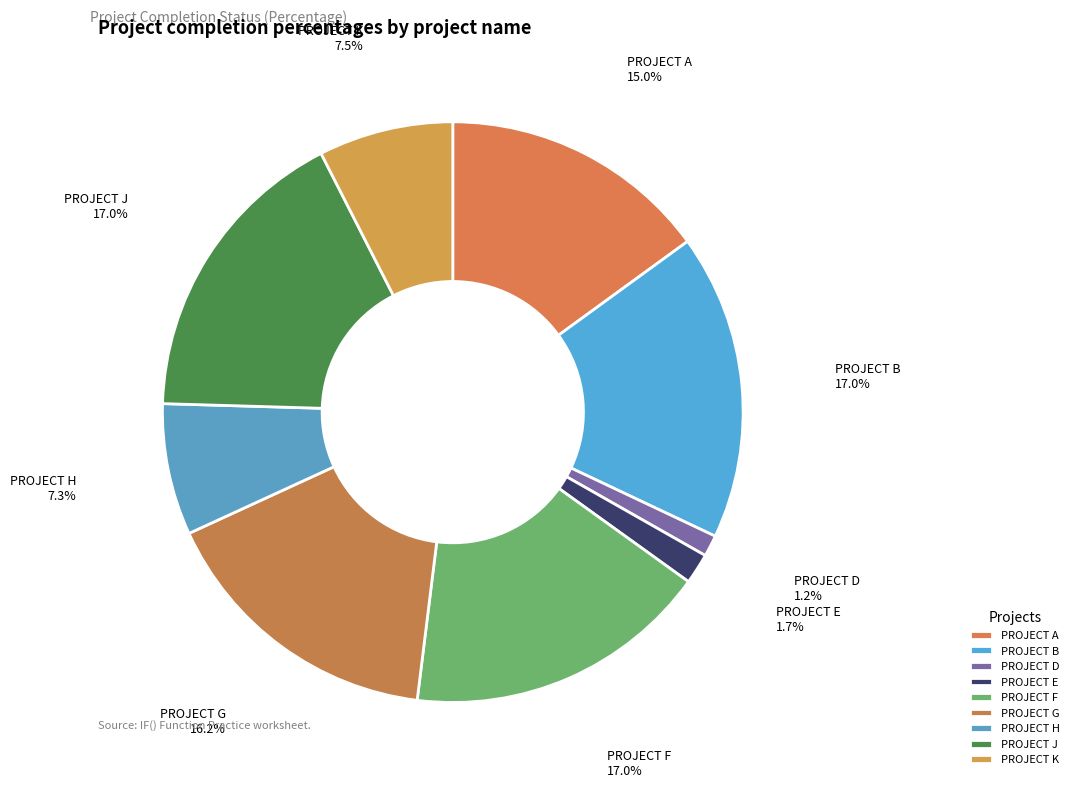

What is the smallest slice in the pie chart?

PROJECT D